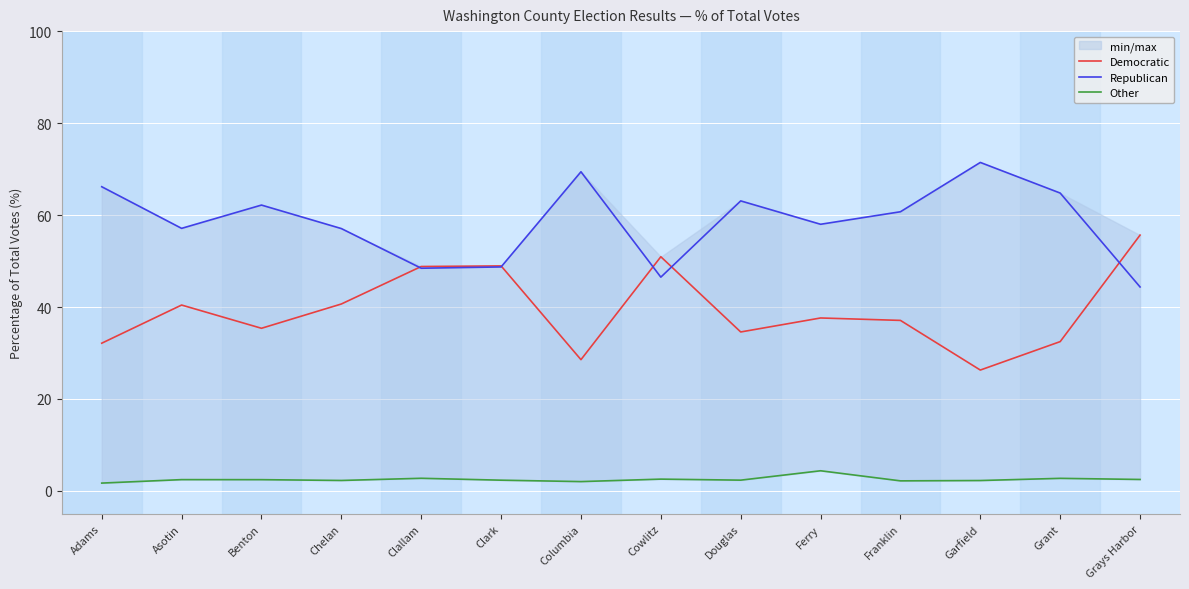

Is this an area chart (filled region under the line)?

No